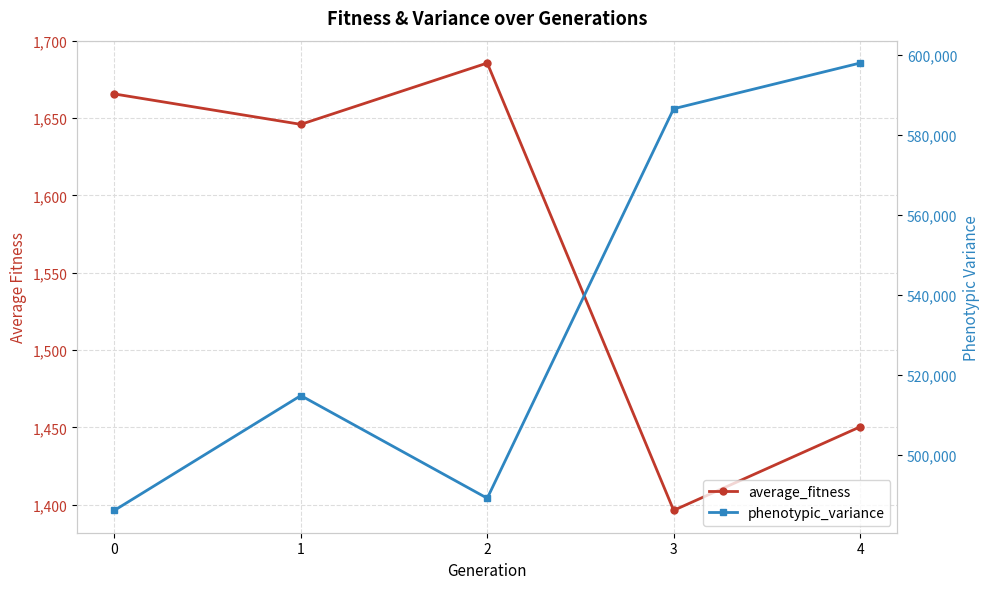

How many data points in average_fitness are above 1646?

2